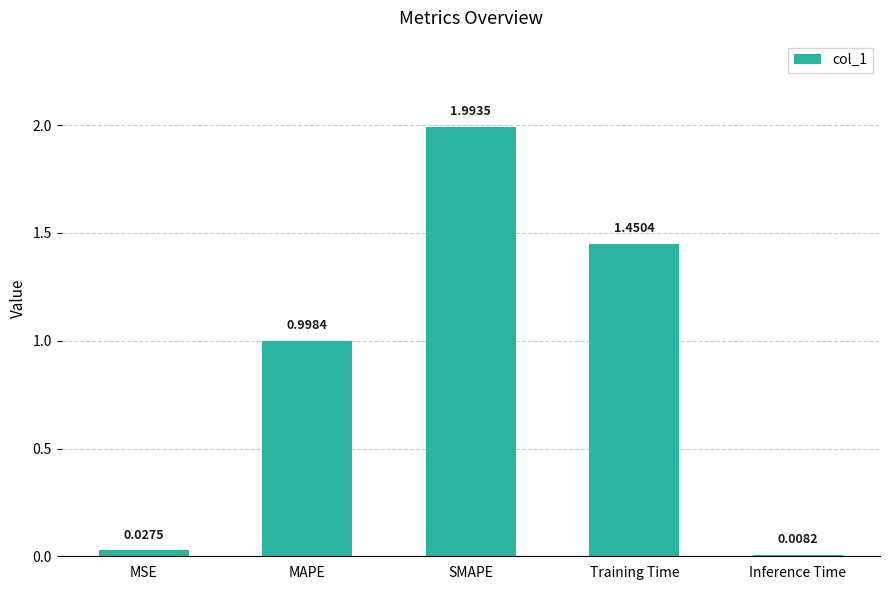

Which category has the highest value across all series?

SMAPE